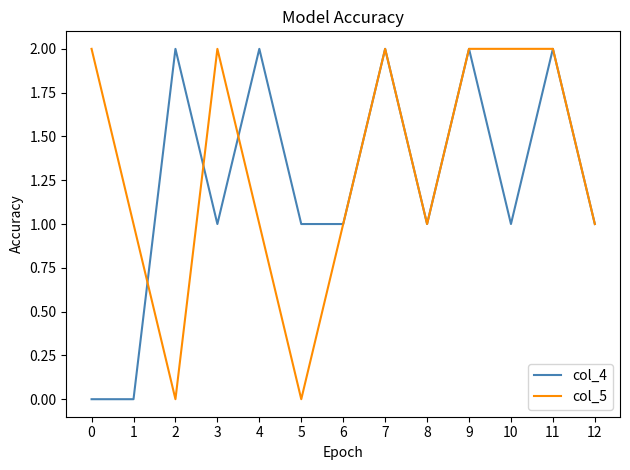

How many col_4 values are between 1 and 2?

11